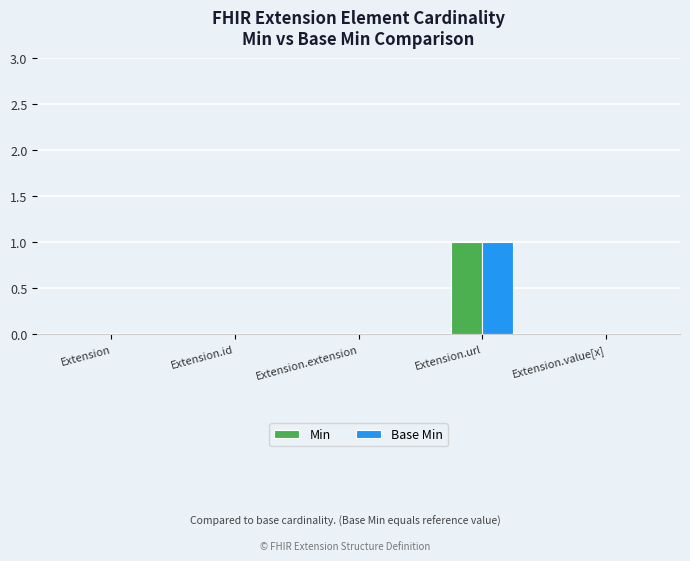

How many series are shown in this chart?

2